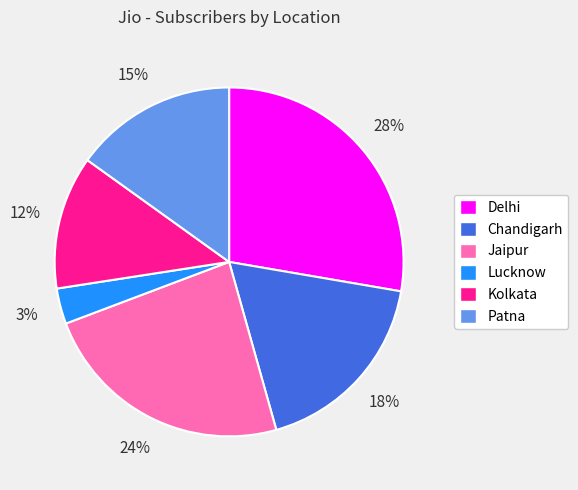

To the nearest percent, what is the difference between the Lucknow and Patna slice percentages?

12%